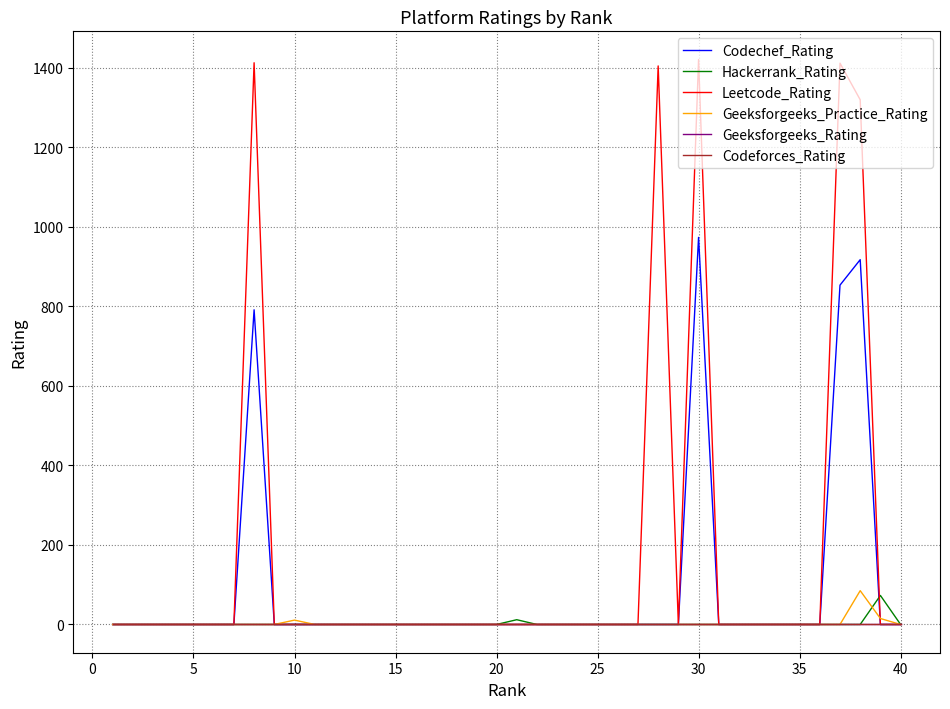

Does the chart display data point markers on the line(s)?

No